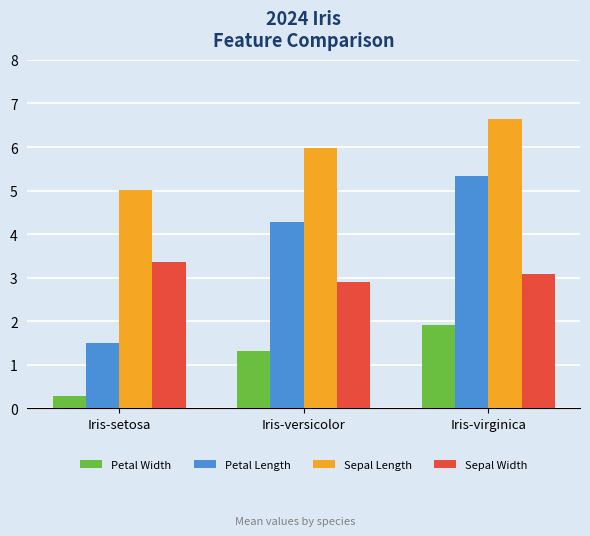

What is the total value across all series at Iris-virginica?

17.0